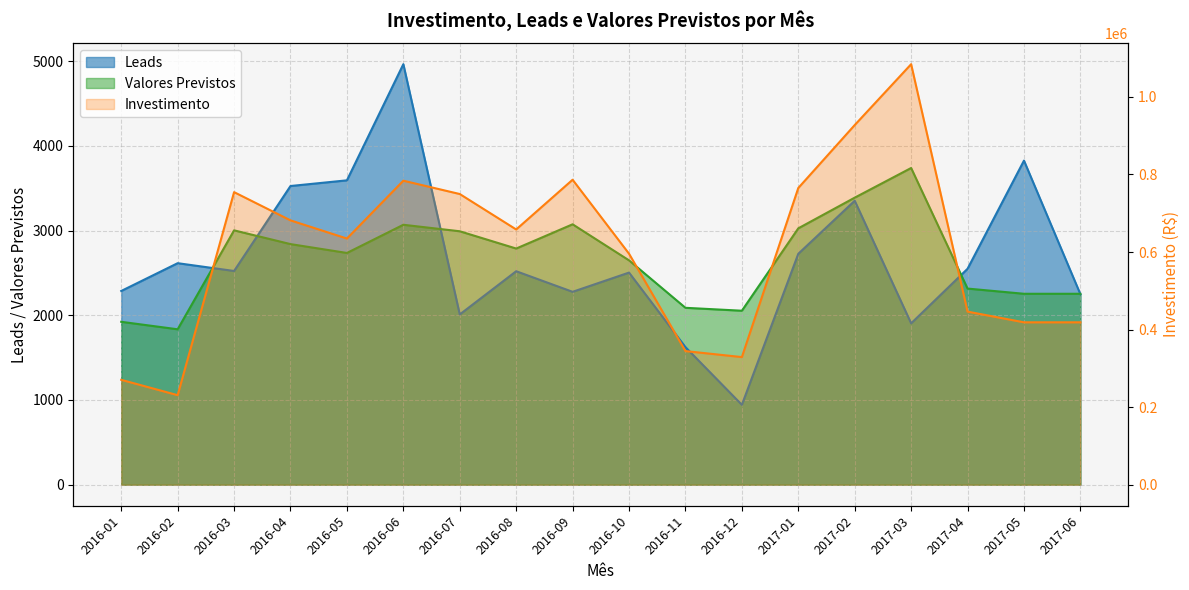

Where does the Valores Previstos series first go above 2787?

2016-03